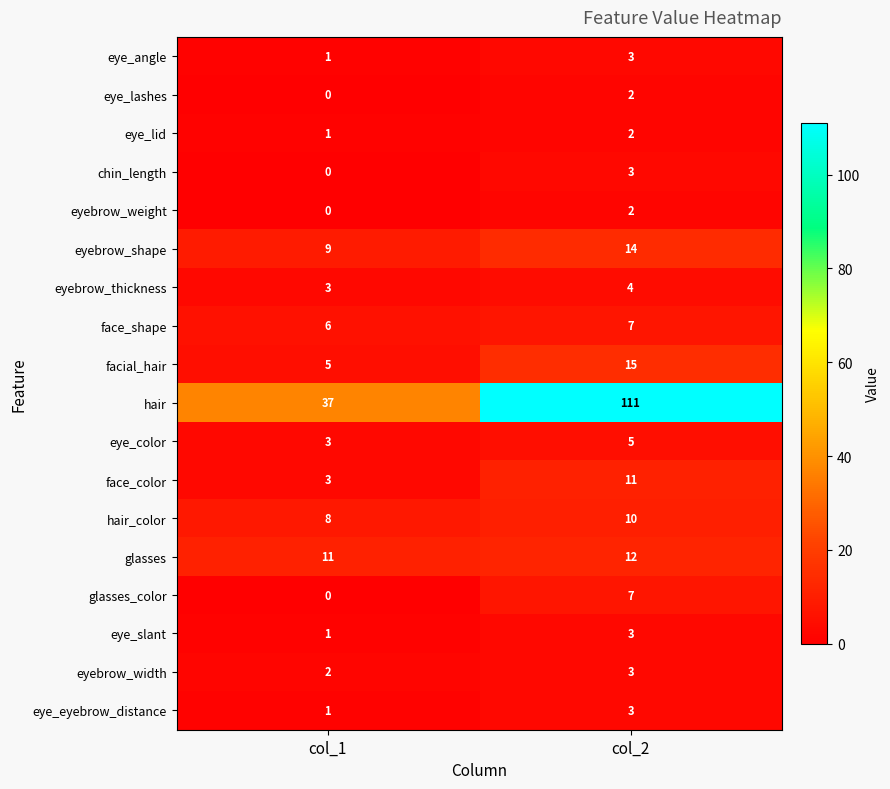

The value of hair_color at col_1 is 5. True or false?

False